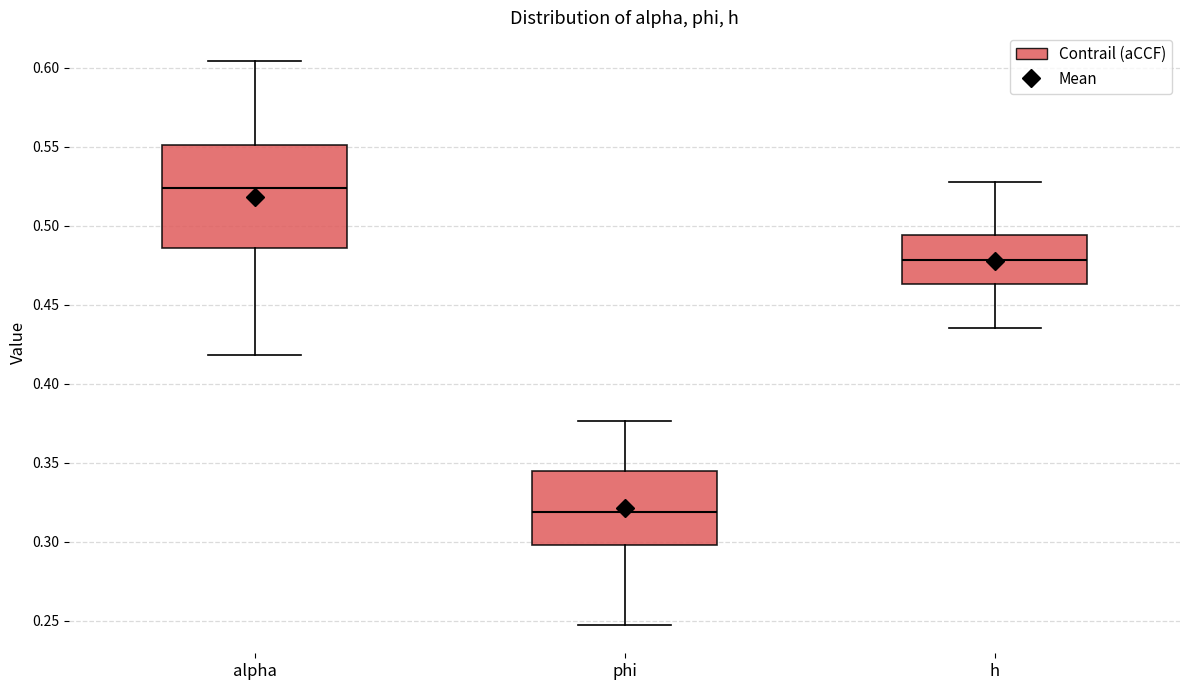

Reading left to right, read every box against the y-axis: the position of its median line, the range the box covers, and the ends of its whiskers. The values are not printed on the chart, so give them approximately, as read against the axis.

alpha: median 0.525, box 0.485 to 0.550, whiskers 0.420 to 0.605
phi: median 0.320, box 0.300 to 0.345, whiskers 0.245 to 0.375
h: median 0.480, box 0.465 to 0.495, whiskers 0.435 to 0.530